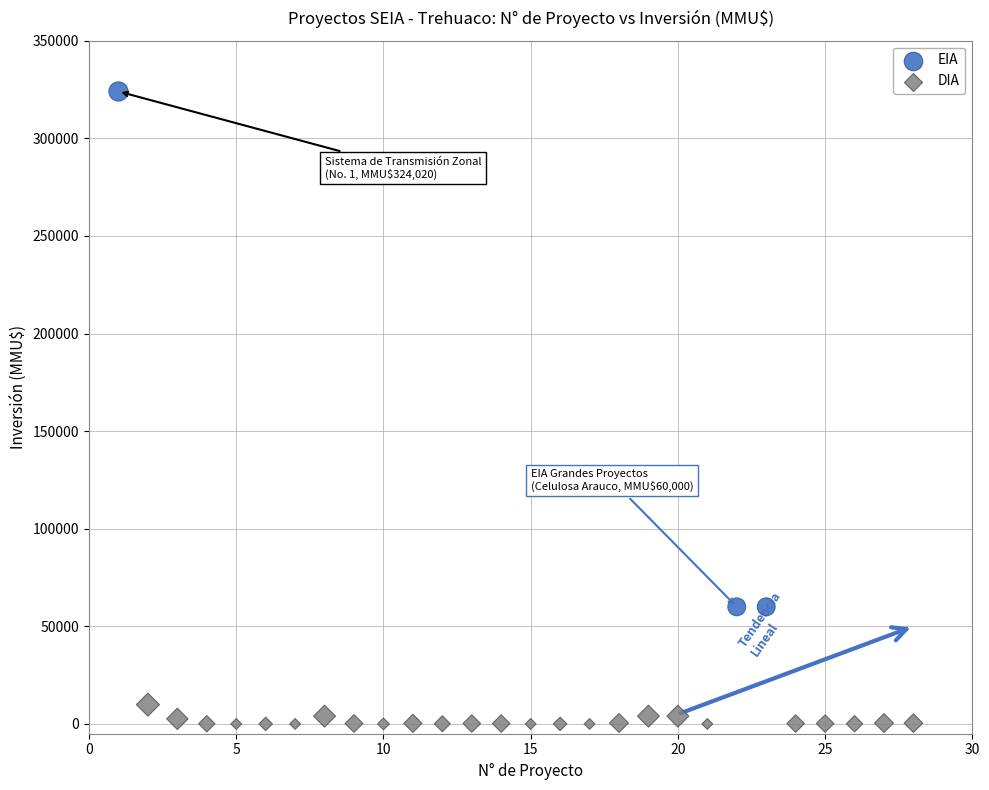

What are all the series names shown in the legend?

EIA, DIA